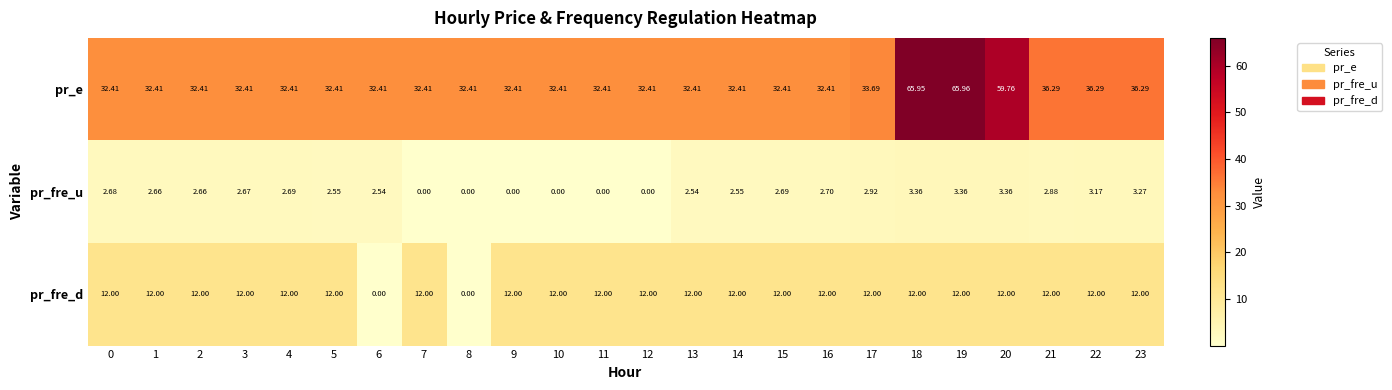

Which series has the widest spread of values?

pr_e